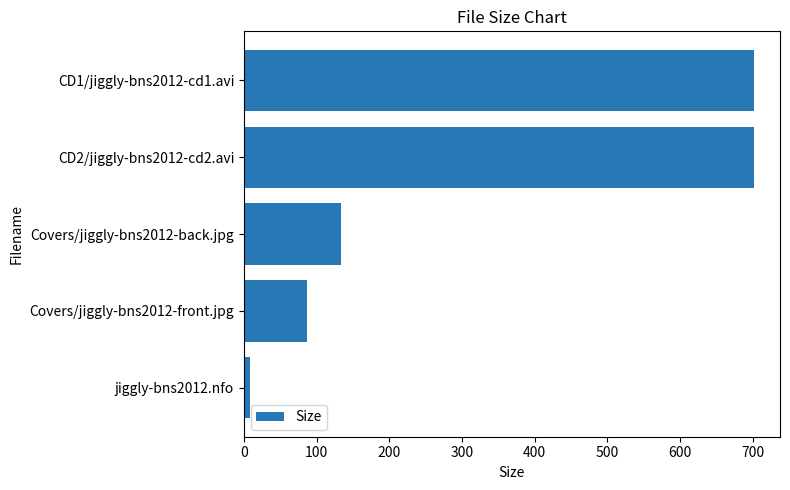

What is the smallest value displayed?

8.3